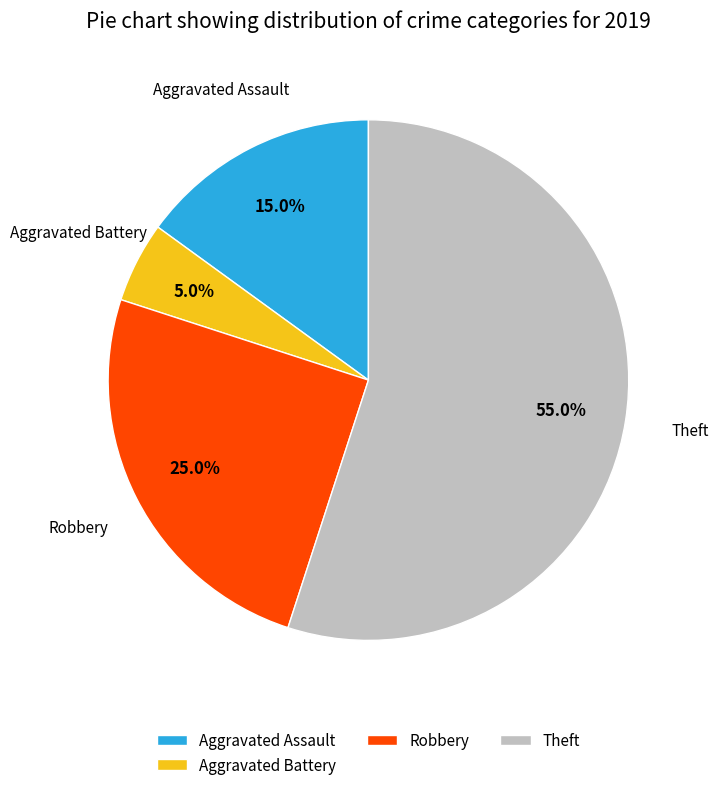

How many slices are in this pie chart?

4